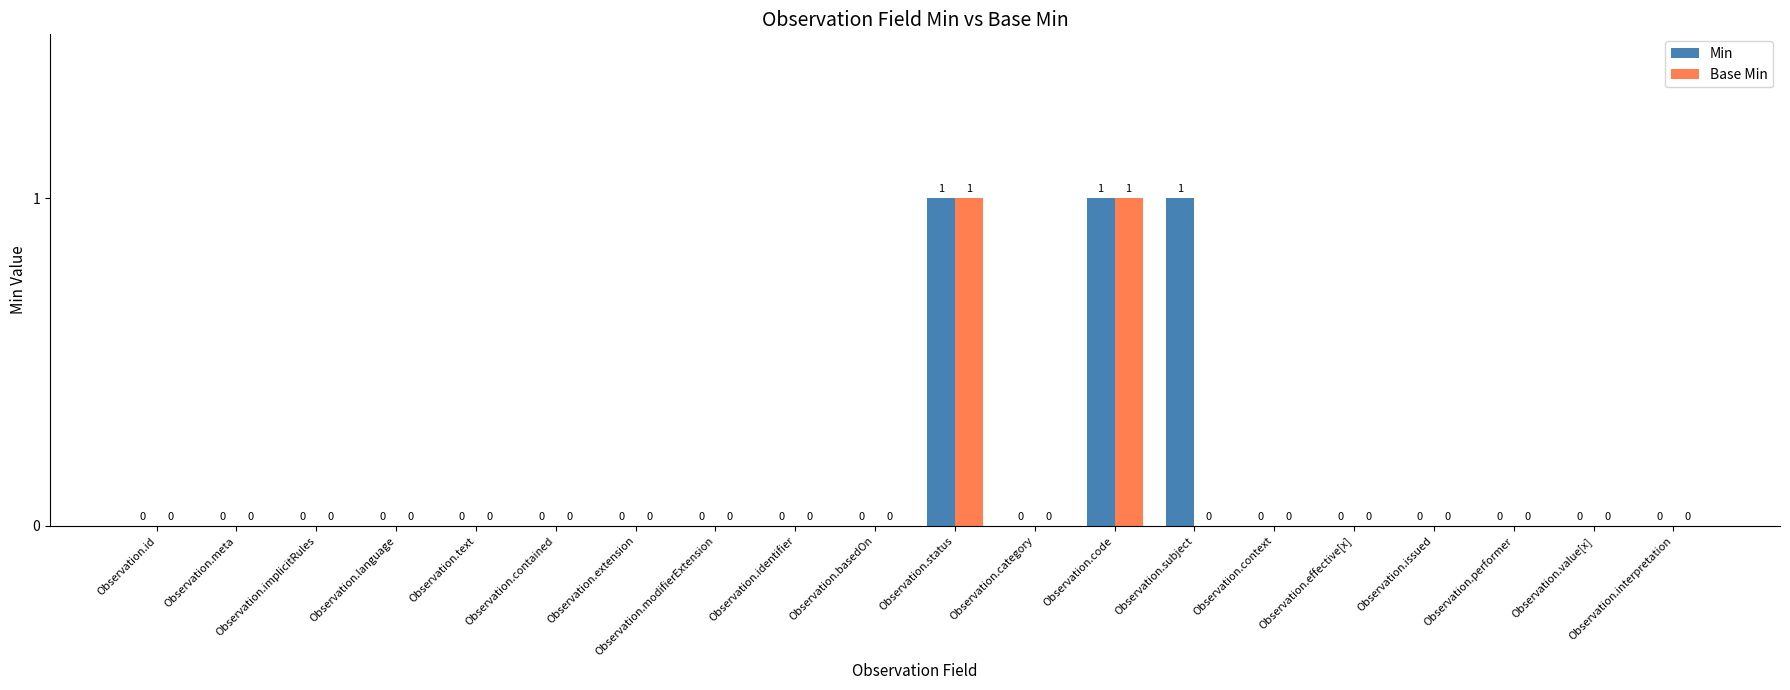

How many series are shown in this chart?

2